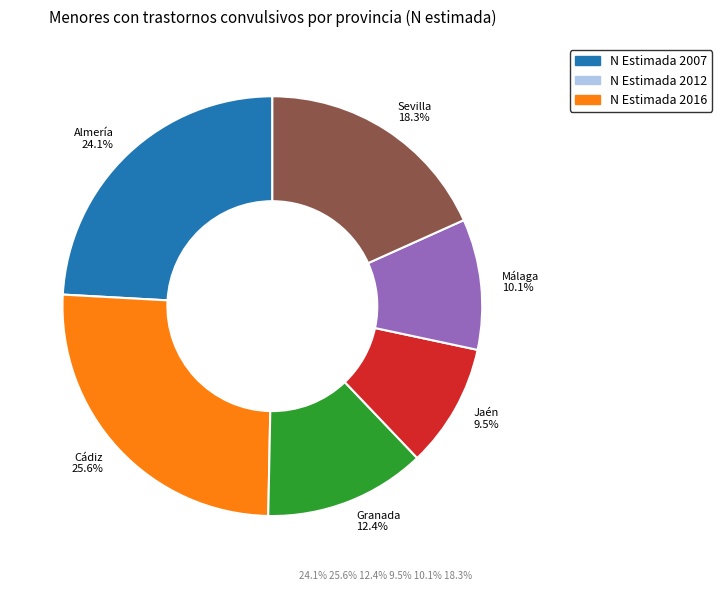

Is Cádiz the majority of the pie?

No